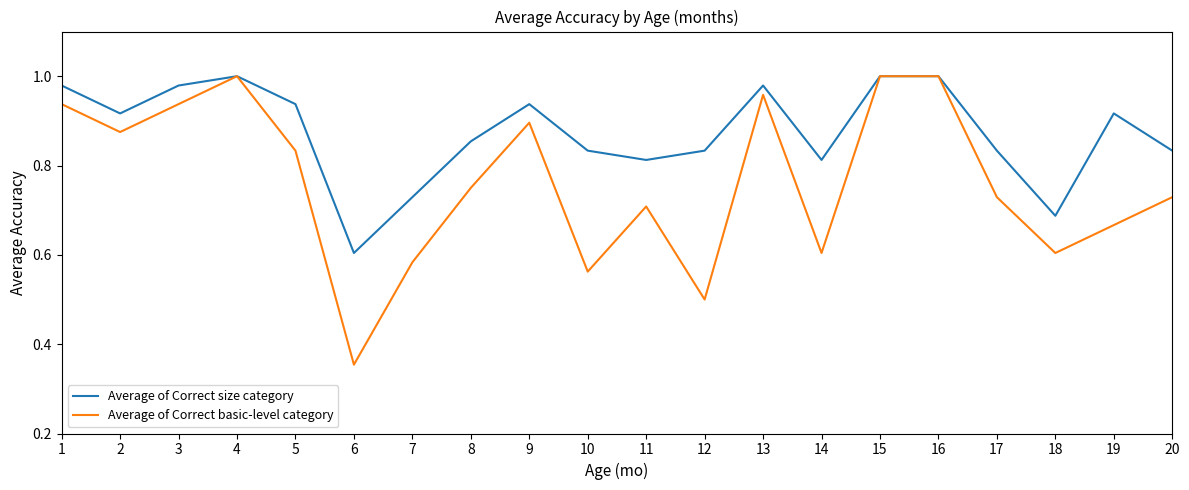

True or false: Average of Correct basic-level category has a value of 0.9 at 2.

True